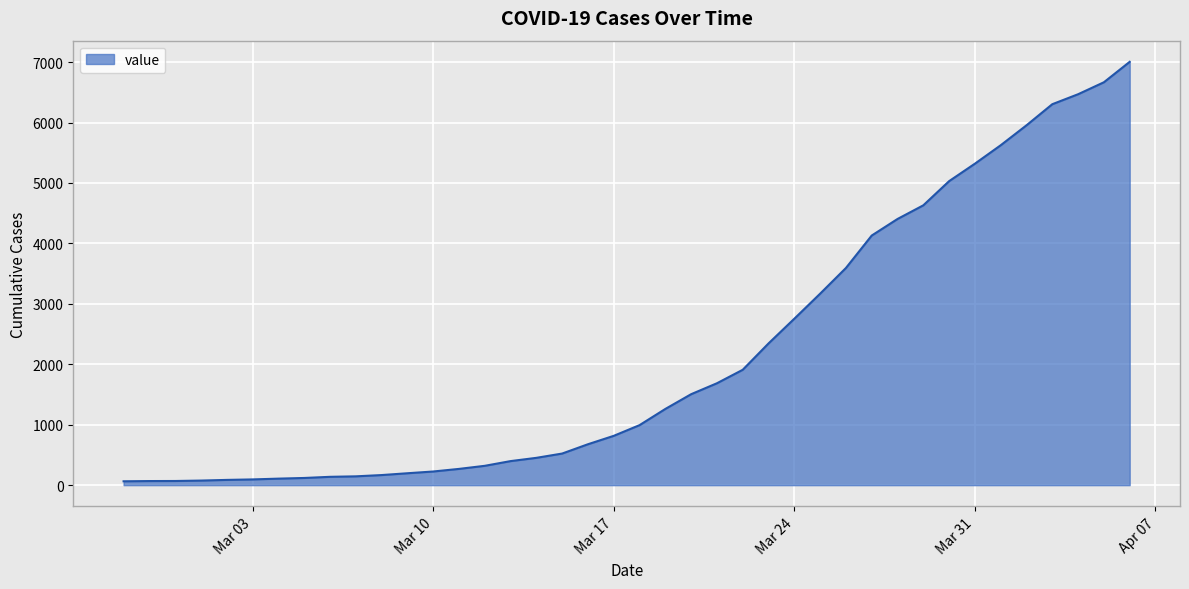

Does the chart display data point markers on the line(s)?

No